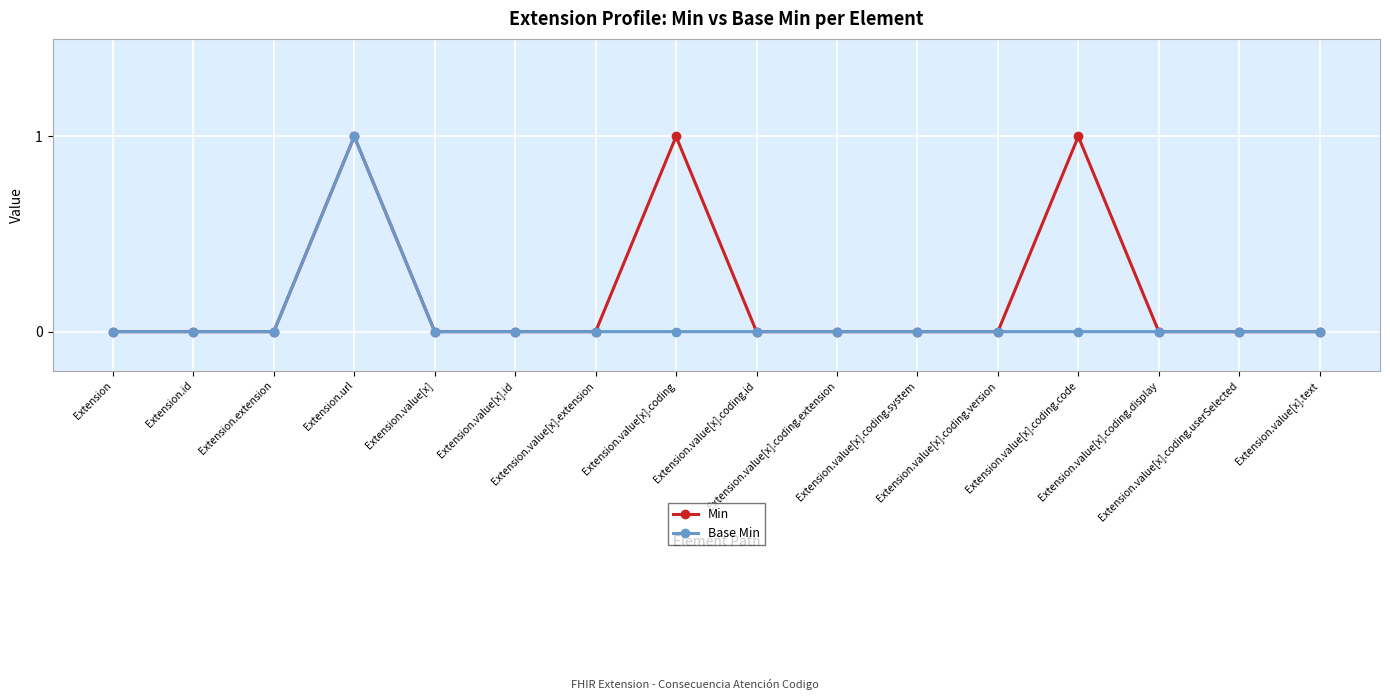

Which series has the largest total across all categories?

Min